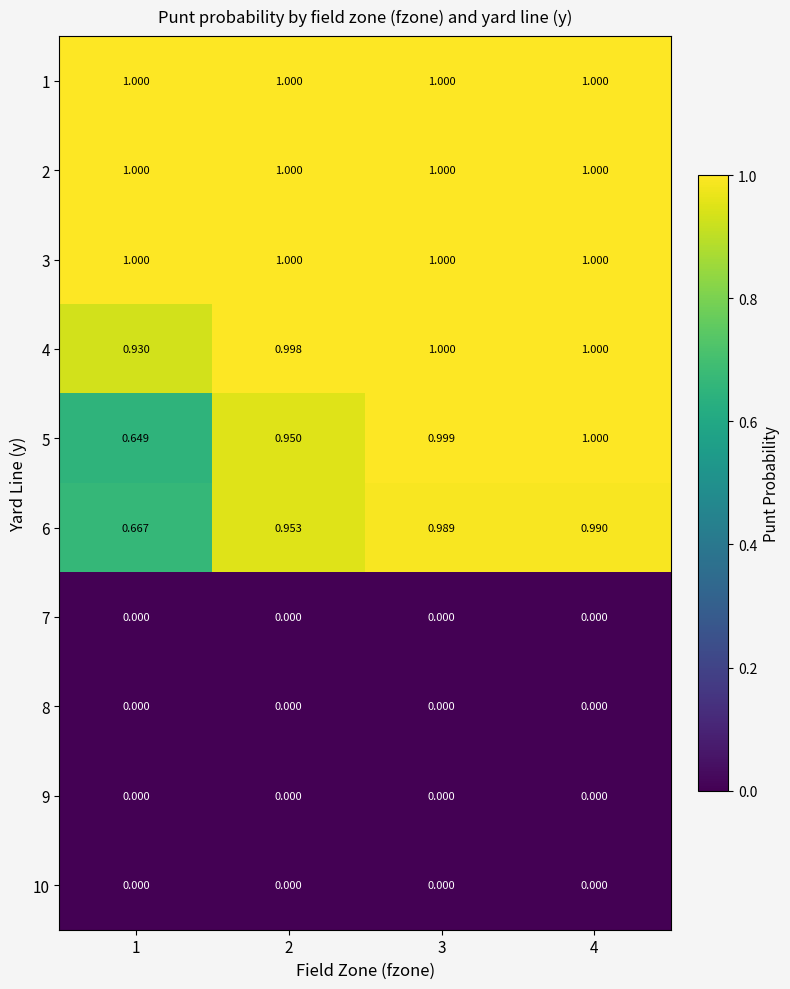

Is the value of 3 at 4 greater than the value of 7 at 1?

Yes